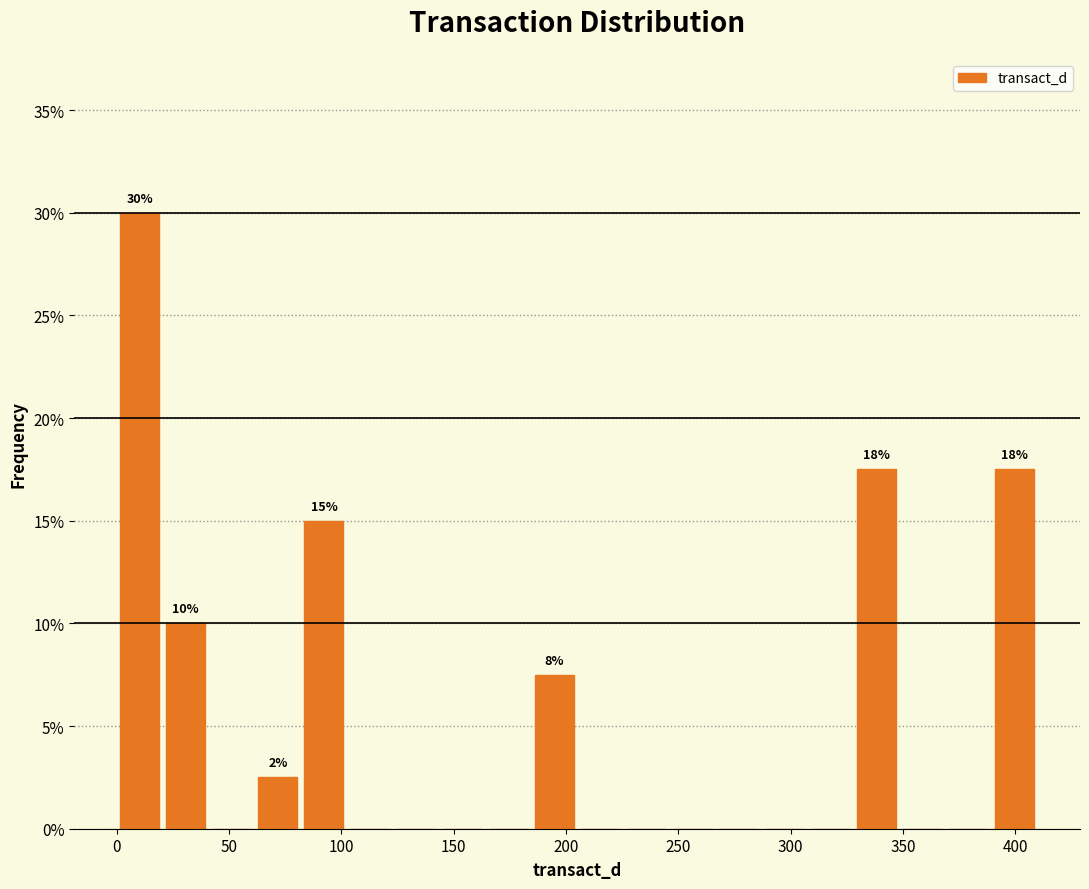

Which range on the x-axis has the tallest bar?

0 to 20